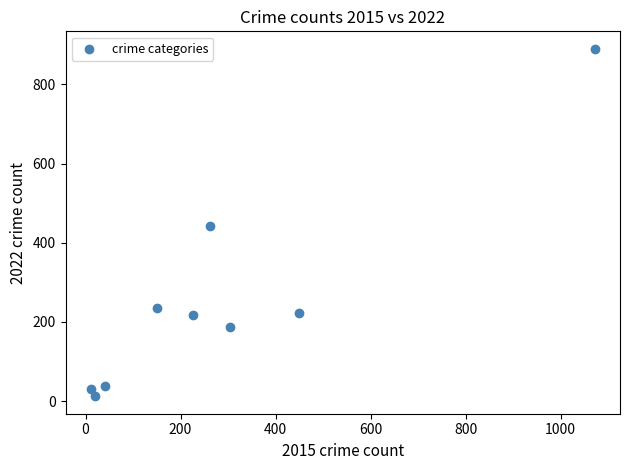

What Y value in the scatter plot is closest to 451?

441